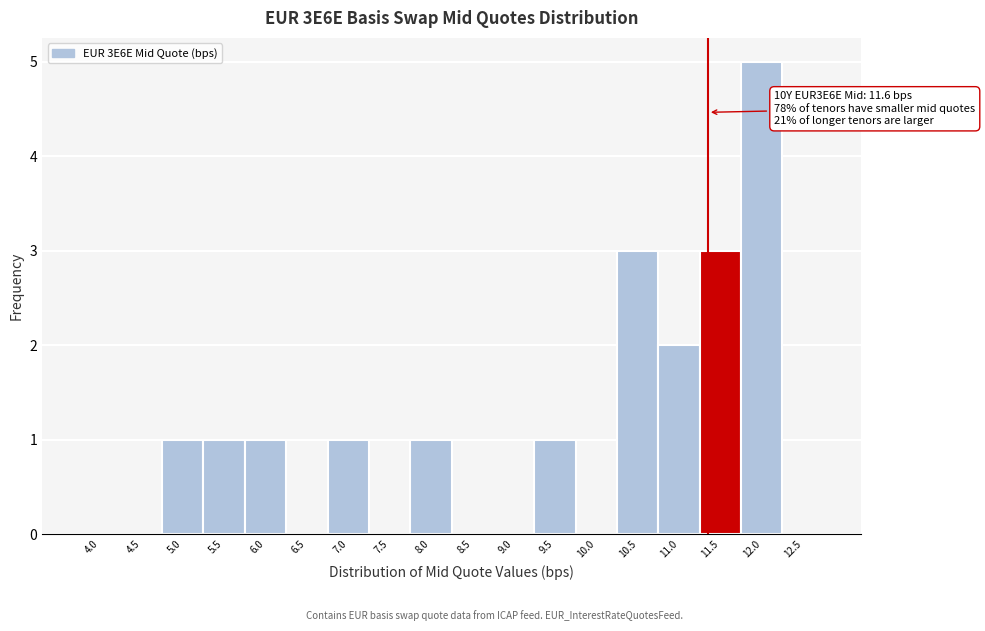

Reading left to right, list all the values displayed in this chart.

4.0=0	4.5=0	5.0=1	5.5=1	6.0=1	6.5=0	7.0=1	7.5=0	8.0=1	8.5=0	9.0=0	9.5=1	10.0=0	10.5=3	11.0=2	11.5=3	12.0=5	12.5=0